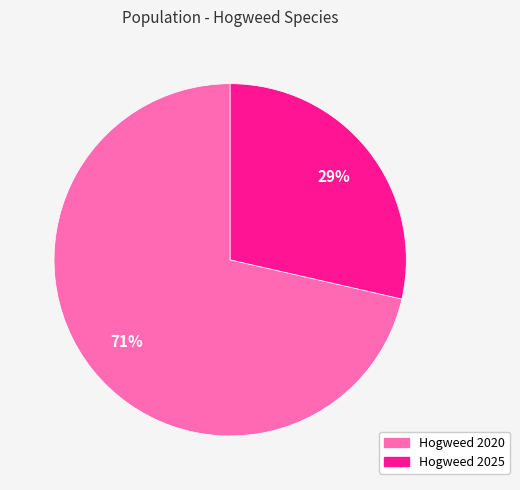

To the nearest percent, what percentage of the pie is Hogweed 2025?

29%